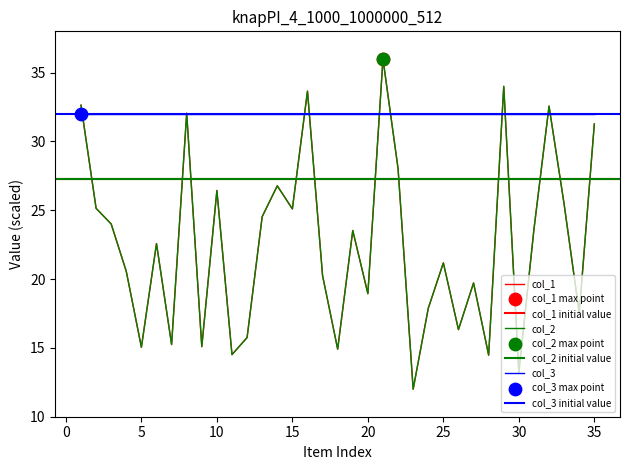

At how many categories does at least one series exceed 20?

21